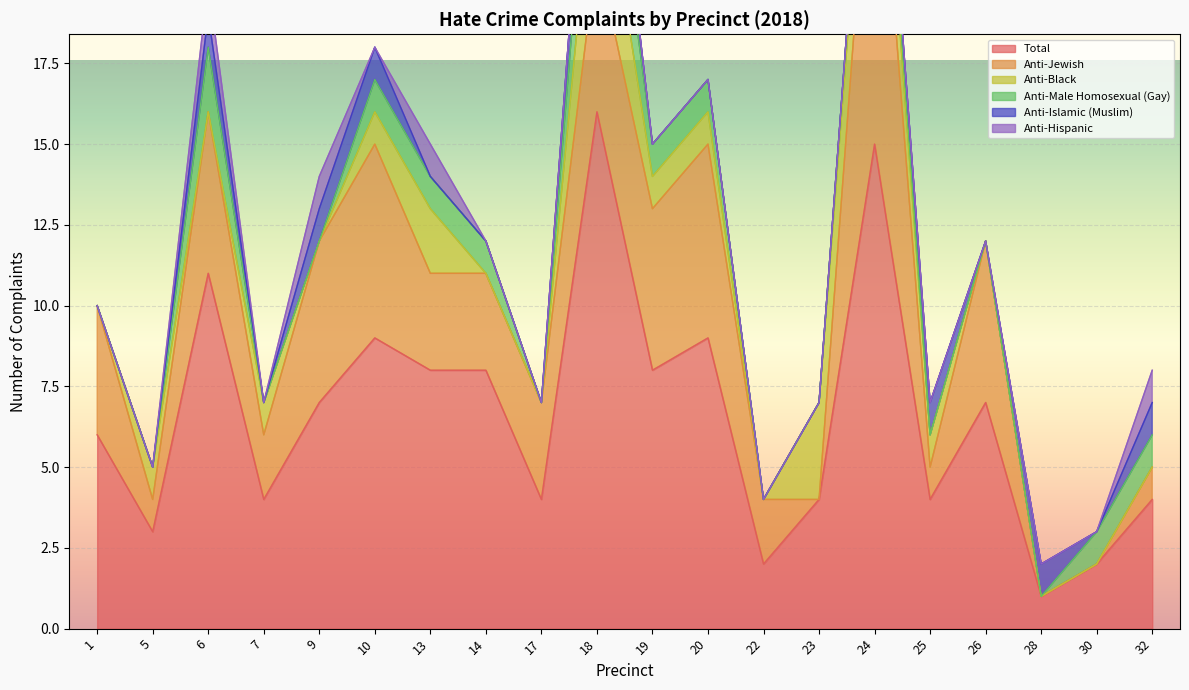

Reading left to right, transcribe all the data shown in this chart.

Total: 1=6	5=3	6=11	7=4	9=7	10=9	13=8	14=8	17=4	18=16	19=8	20=9	22=2	23=4	24=15	25=4	26=7	28=1	30=2	32=4
Anti-Jewish: 1=4	5=1	6=5	7=2	9=5	10=6	13=3	14=3	17=3	18=5	19=5	20=6	22=2	23=0	24=12	25=1	26=5	28=0	30=0	32=1
Anti-Black: 1=0	5=1	6=0	7=1	9=0	10=1	13=2	14=0	17=0	18=4	19=1	20=1	22=0	23=3	24=2	25=1	26=0	28=0	30=0	32=0
Anti-Male Homosexual (Gay): 1=0	5=0	6=2	7=0	9=0	10=1	13=1	14=1	17=0	18=3	19=1	20=1	22=0	23=0	24=1	25=0	26=0	28=0	30=1	32=1
Anti-Islamic (Muslim): 1=0	5=0	6=1	7=0	9=1	10=1	13=0	14=0	17=0	18=2	19=0	20=0	22=0	23=0	24=0	25=1	26=0	28=1	30=0	32=1
Anti-Hispanic: 1=0	5=0	6=1	7=0	9=1	10=0	13=1	14=0	17=0	18=0	19=0	20=0	22=0	23=0	24=0	25=0	26=0	28=0	30=0	32=1